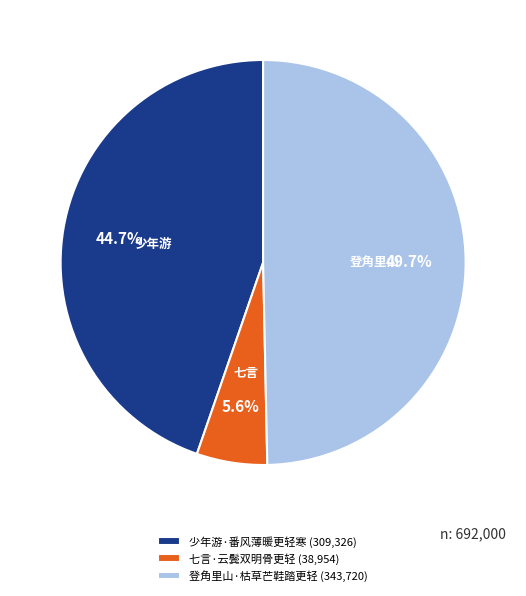

To the nearest percent, what portion does 少年游·番风薄暖更轻寒 represent?

45%